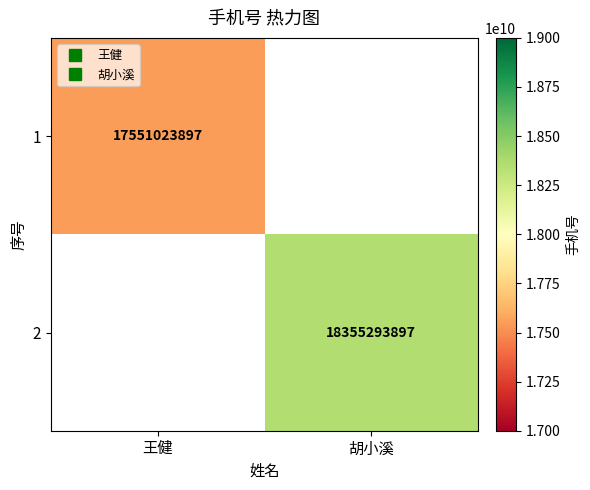

List the labels in order of 1 value, largest first.

王健, 胡小溪